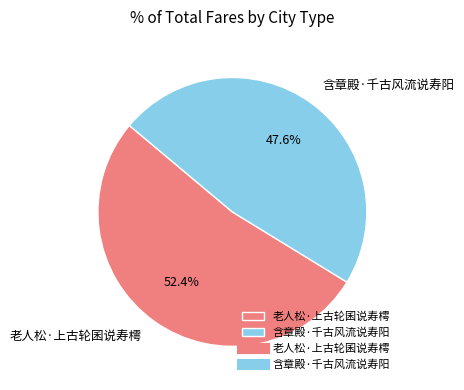

To the nearest percent, what is the difference between the 含章殿·千古风流说寿阳 and 老人松·上古轮囷说寿樗 slice percentages?

5%